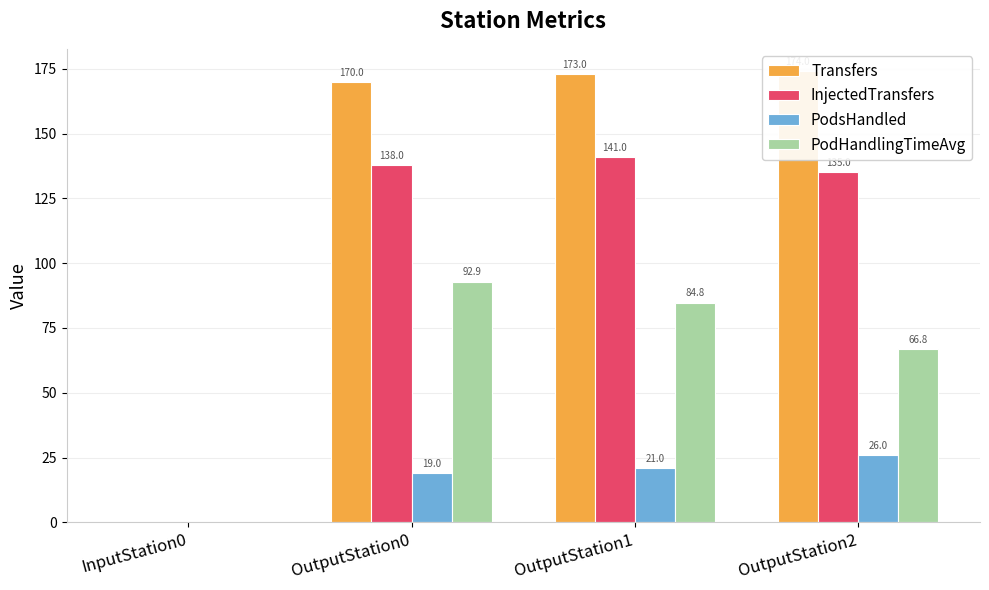

What is the difference between the highest and lowest values at OutputStation0?

151.0